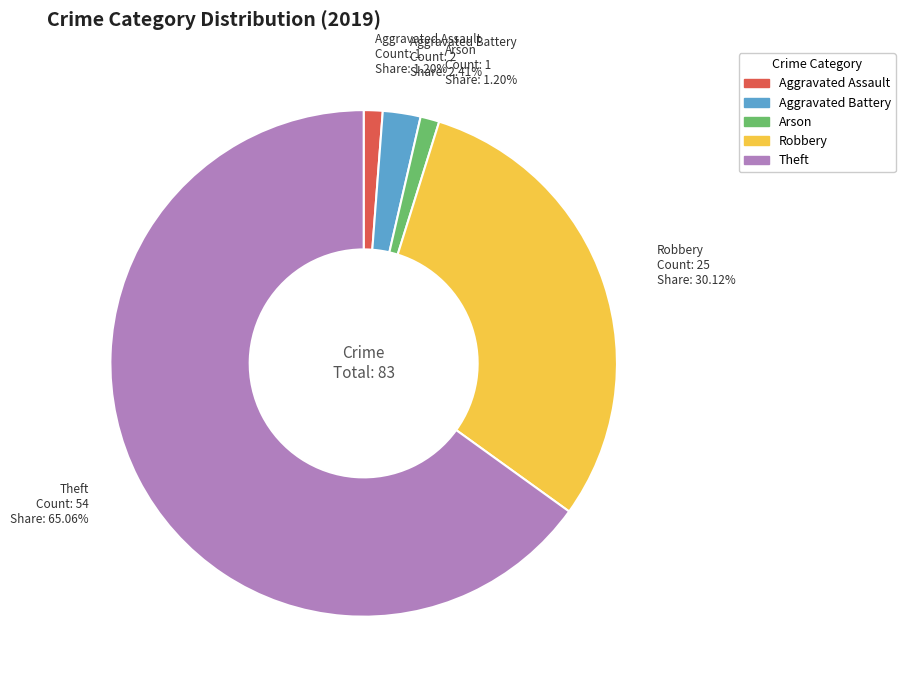

What percentage is the Arson slice, to the nearest percent?

1%